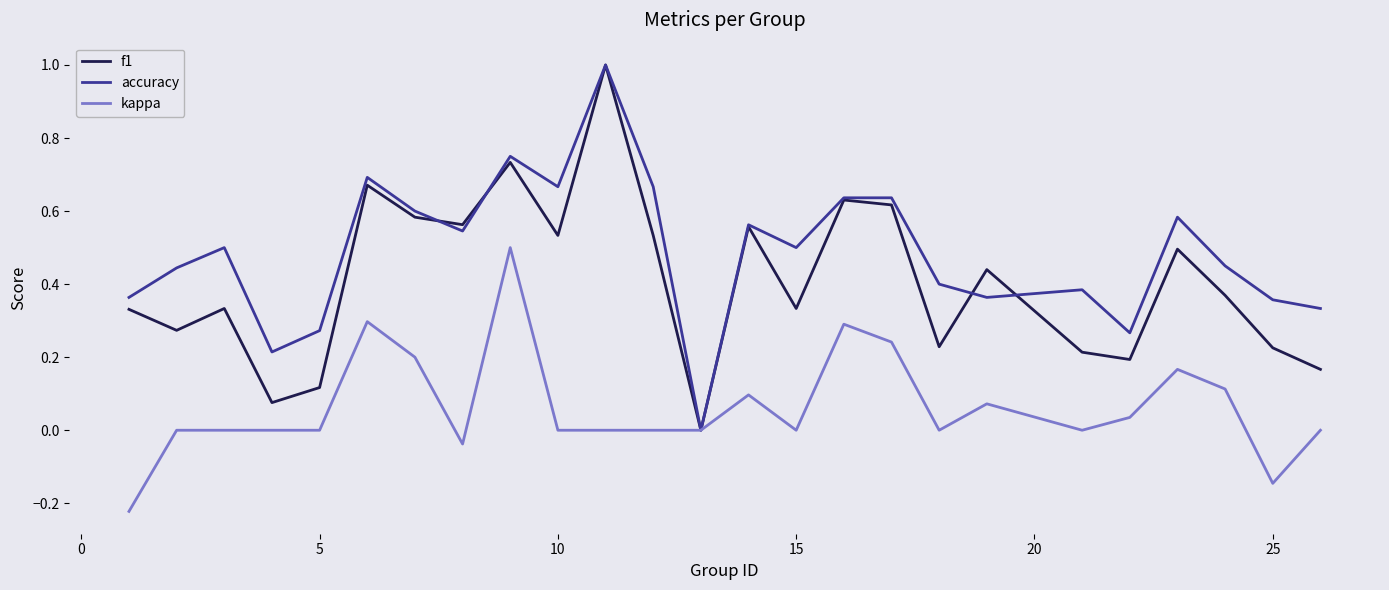

Count the number of categories in the chart.

25